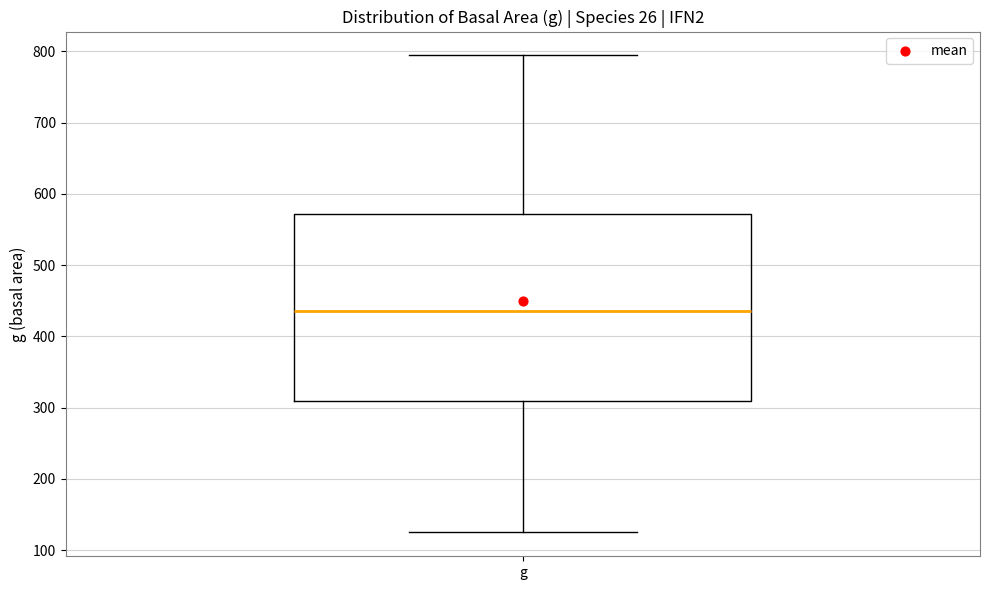

Transcribe this box plot: give where the median line is, the range the box spans, and where the two whiskers end, as read against the y-axis. The values are not printed on the chart, so give them approximately, as read against the axis.

median 440, box 310 to 570, whiskers 120 to 790